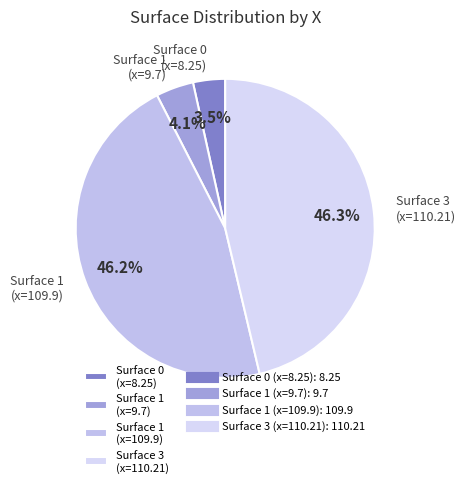

Does Surface 0 (x=8.25) represent more than half of the total?

No